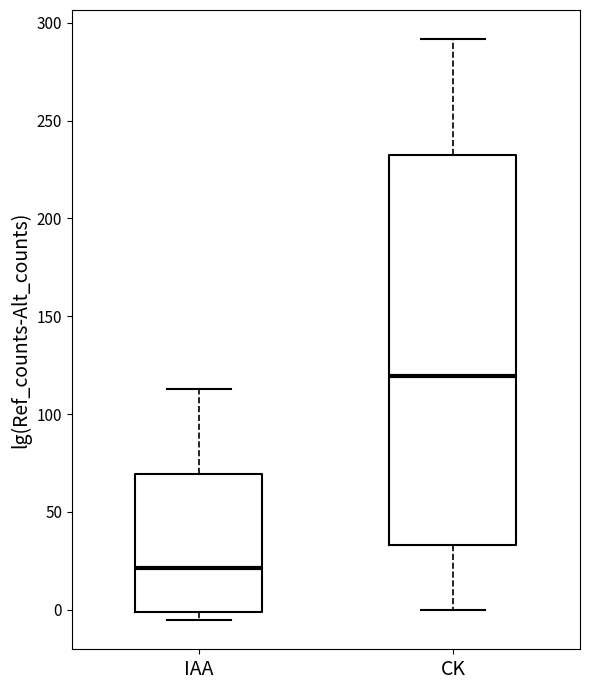

Where does the median line of the box for IAA sit on the y-axis? The values are not printed on the chart, so give them approximately, as read against the axis.

20